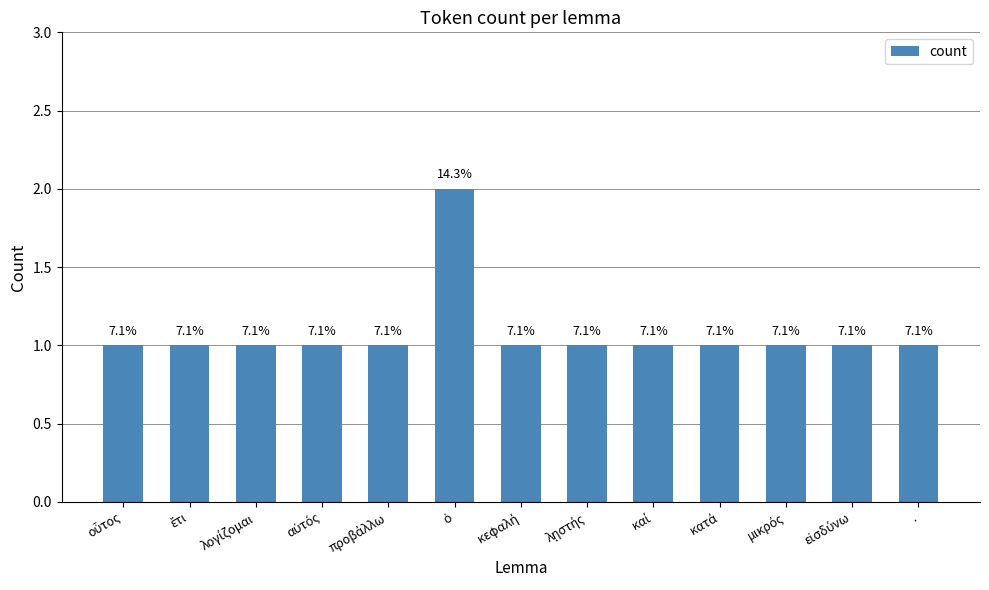

Does the chart contain stacked bars?

No